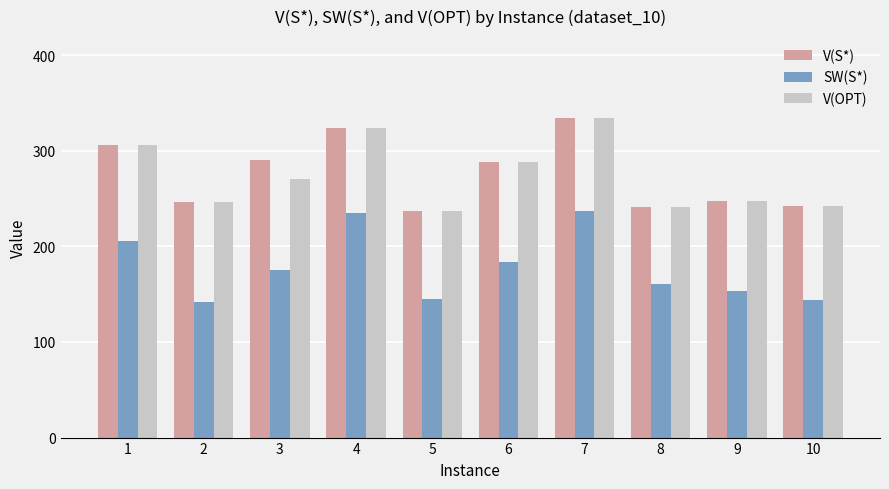

What are all the series names shown in the legend?

V(S*), SW(S*), V(OPT)